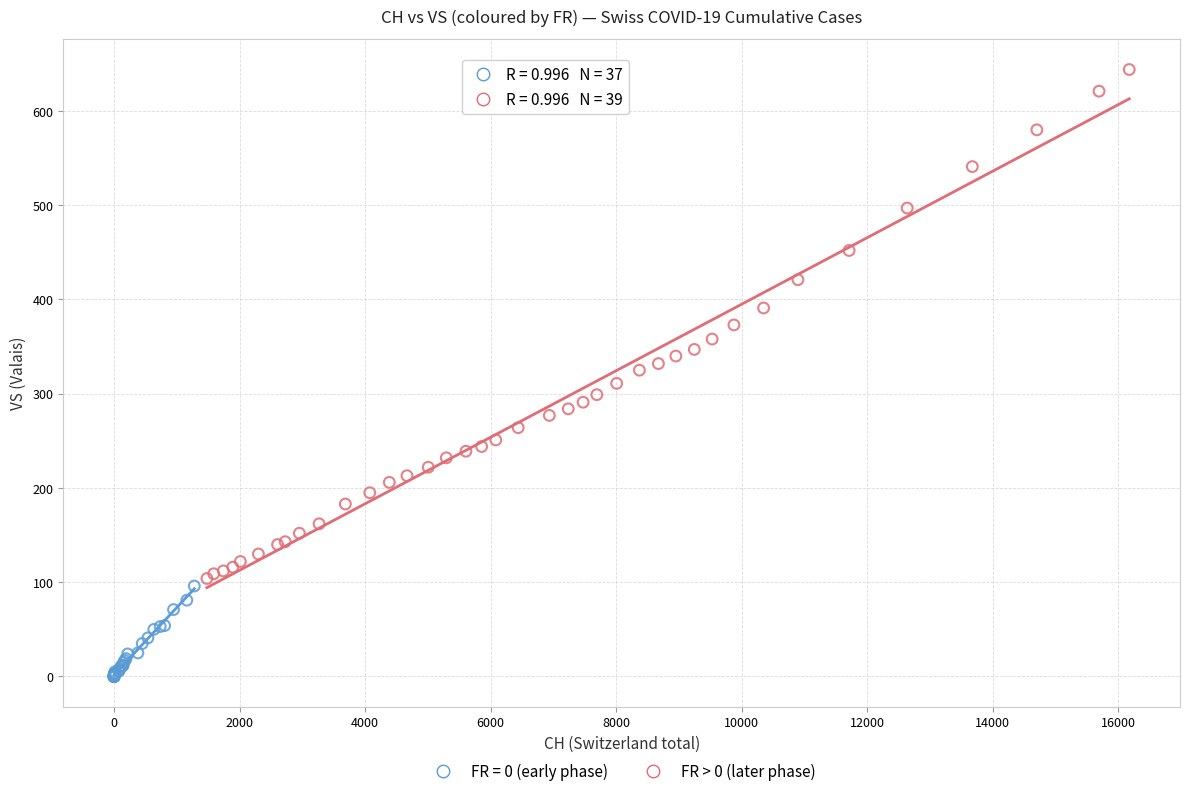

Which series has the largest Y range (max minus min)?

FR > 0 (later phase)